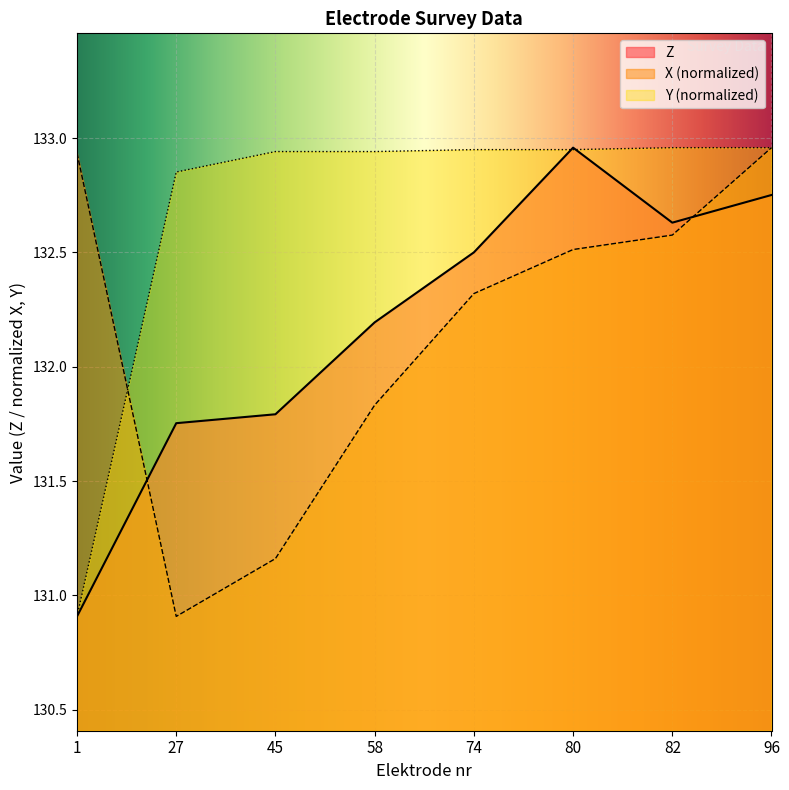

What is the average value of the X series?

132.2